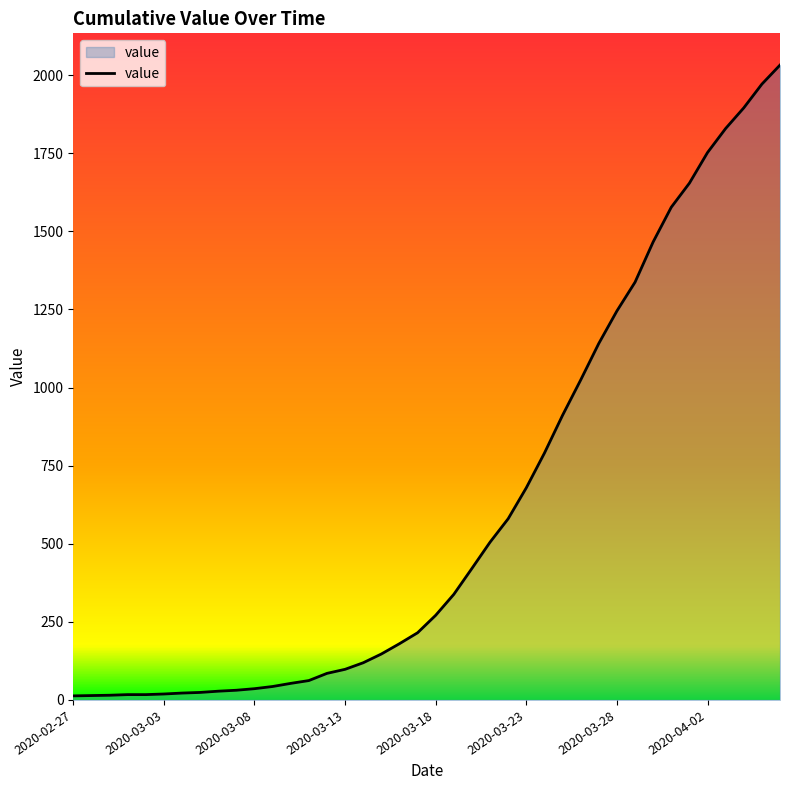

What is the difference between the maximum and second lowest values?

2018